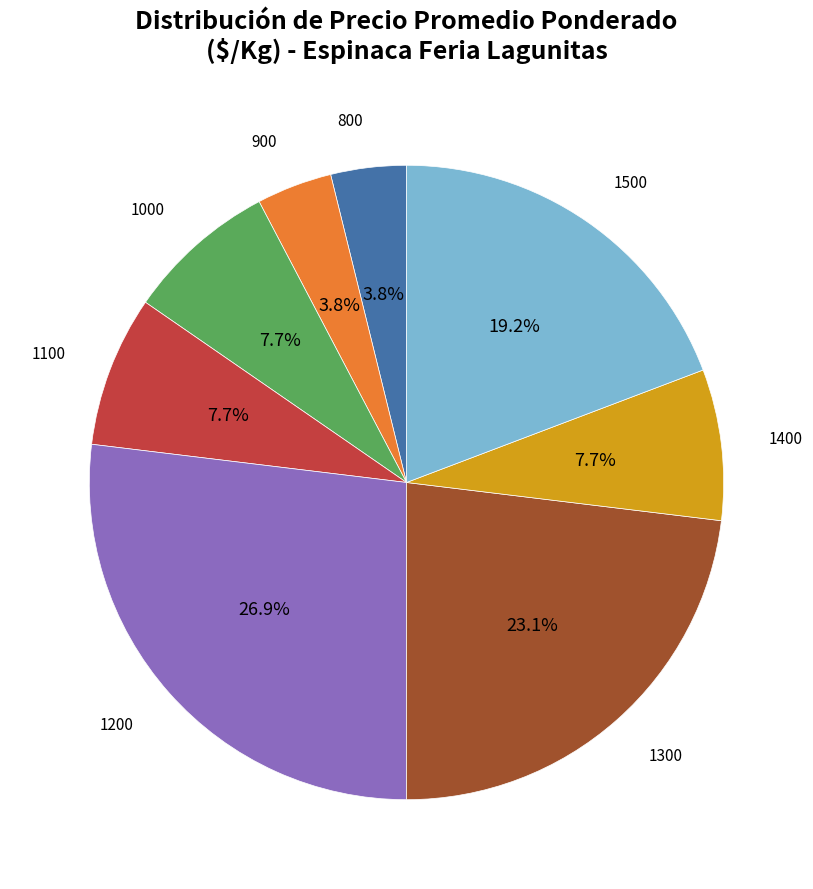

Approximately how many times larger is the value at 1300 compared to 1100?

3.0